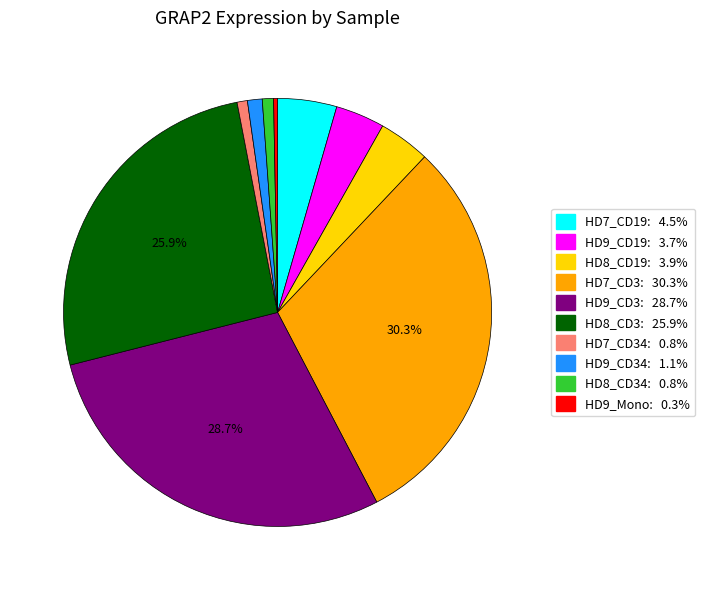

How many segments does this pie chart have?

10